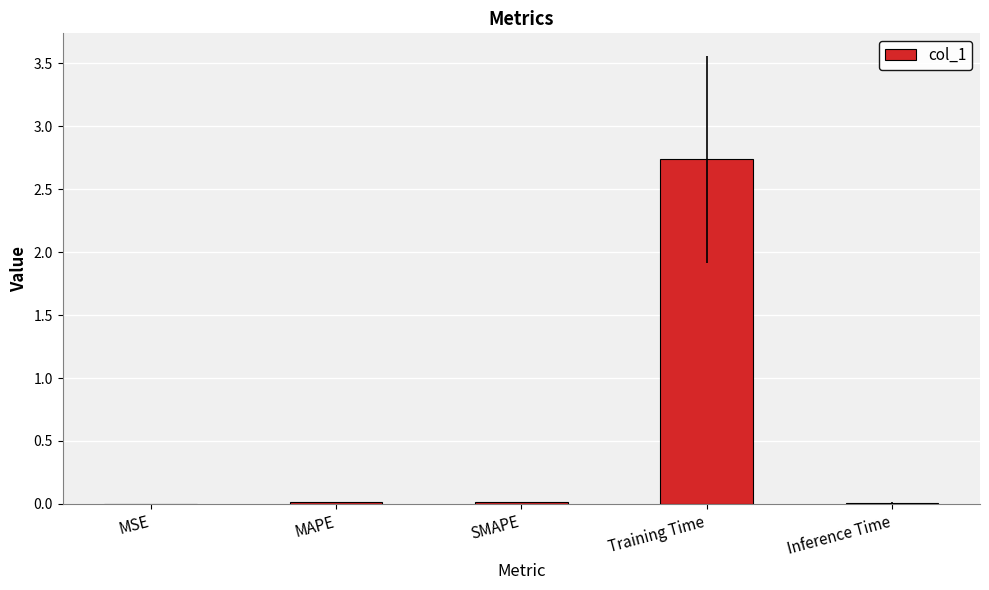

At which category does the chart reach its peak across all series?

Training Time